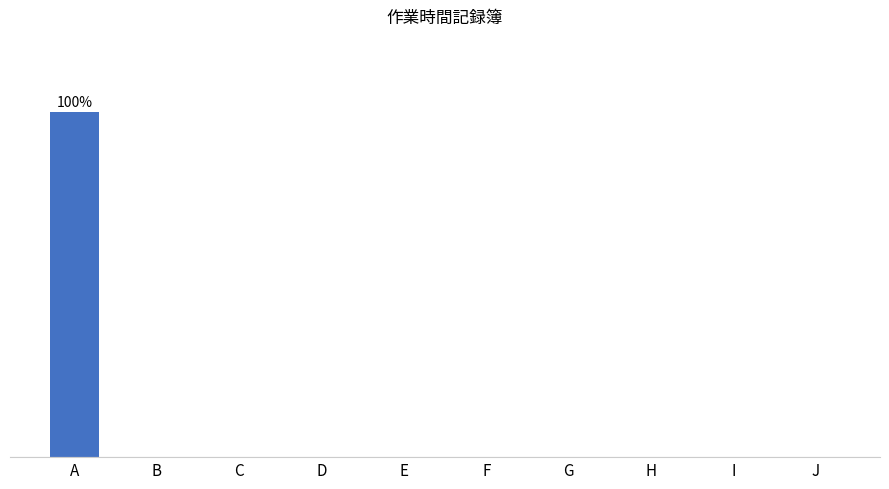

List the labels in order of value, smallest first.

B, C, D, E, F, G, H, I, J, A